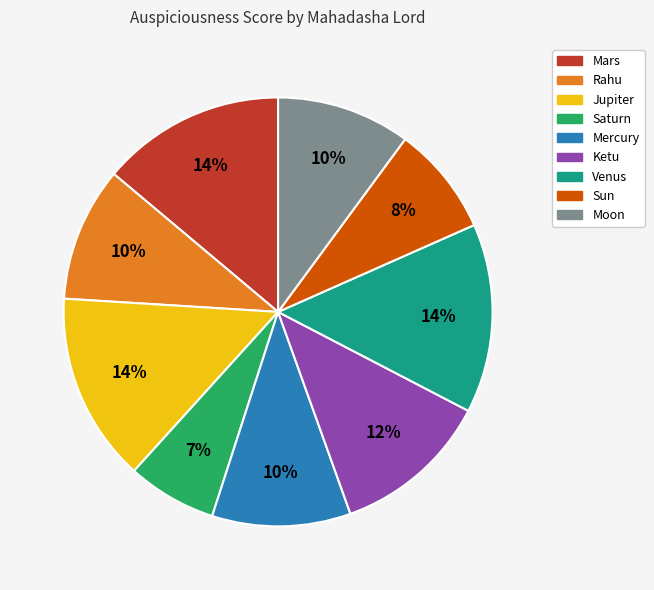

How many segments does this pie chart have?

9